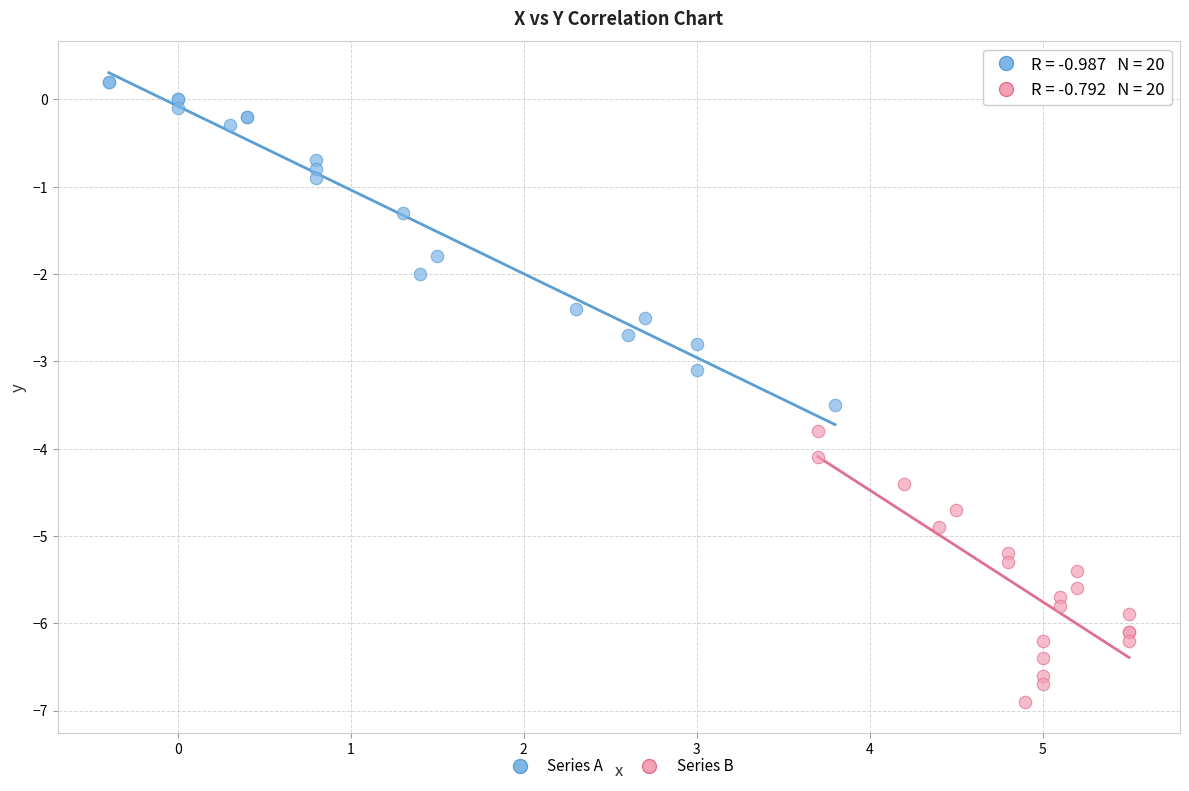

Which series contains the highest Y value?

Series A